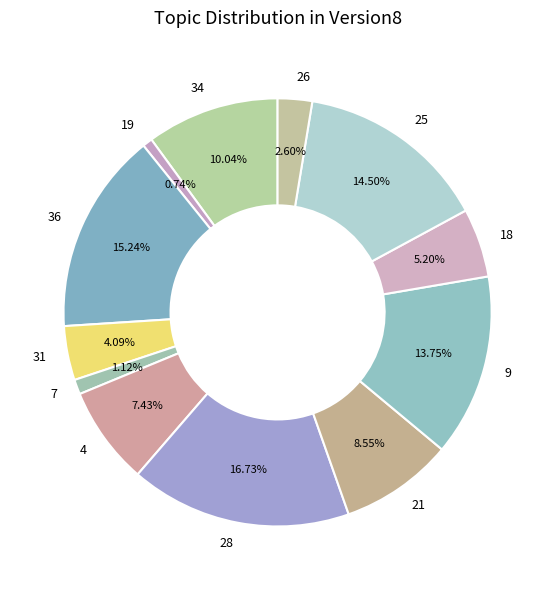

How many segments does this pie chart have?

12